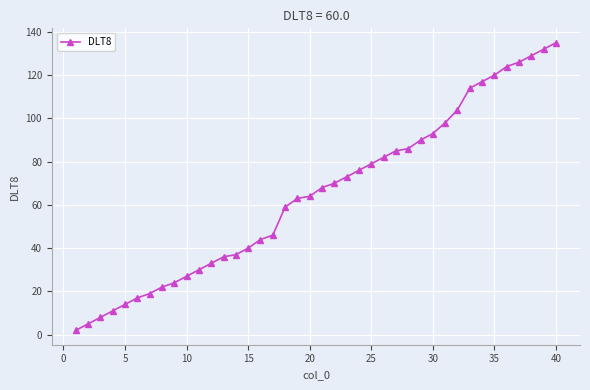

What is the difference between the maximum and minimum values?

133